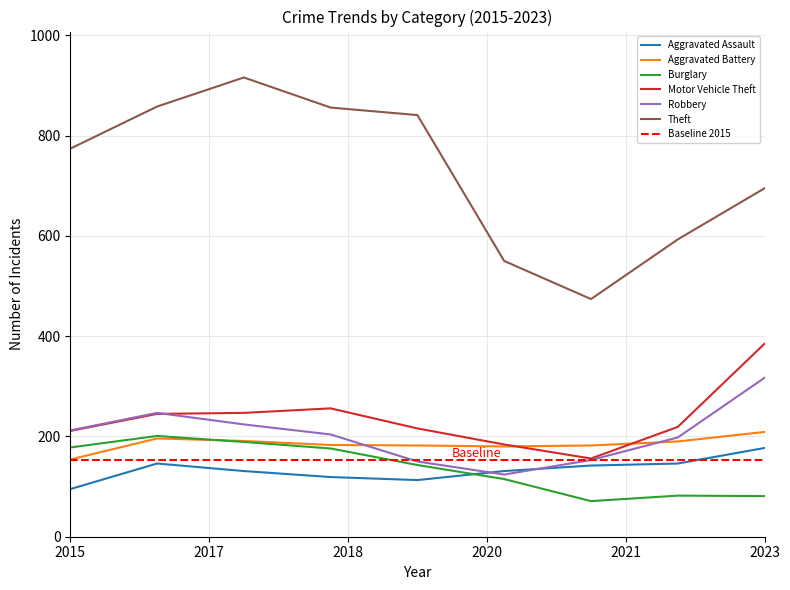

Does the chart display data point markers on the line(s)?

No